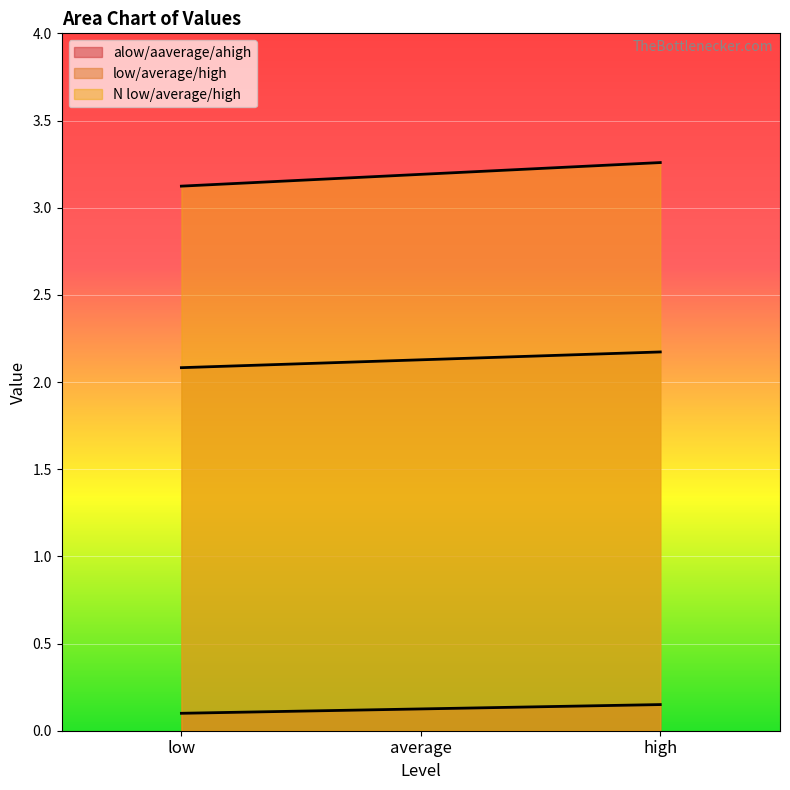

Which series has the largest total across all categories?

alow/aaverage/ahigh